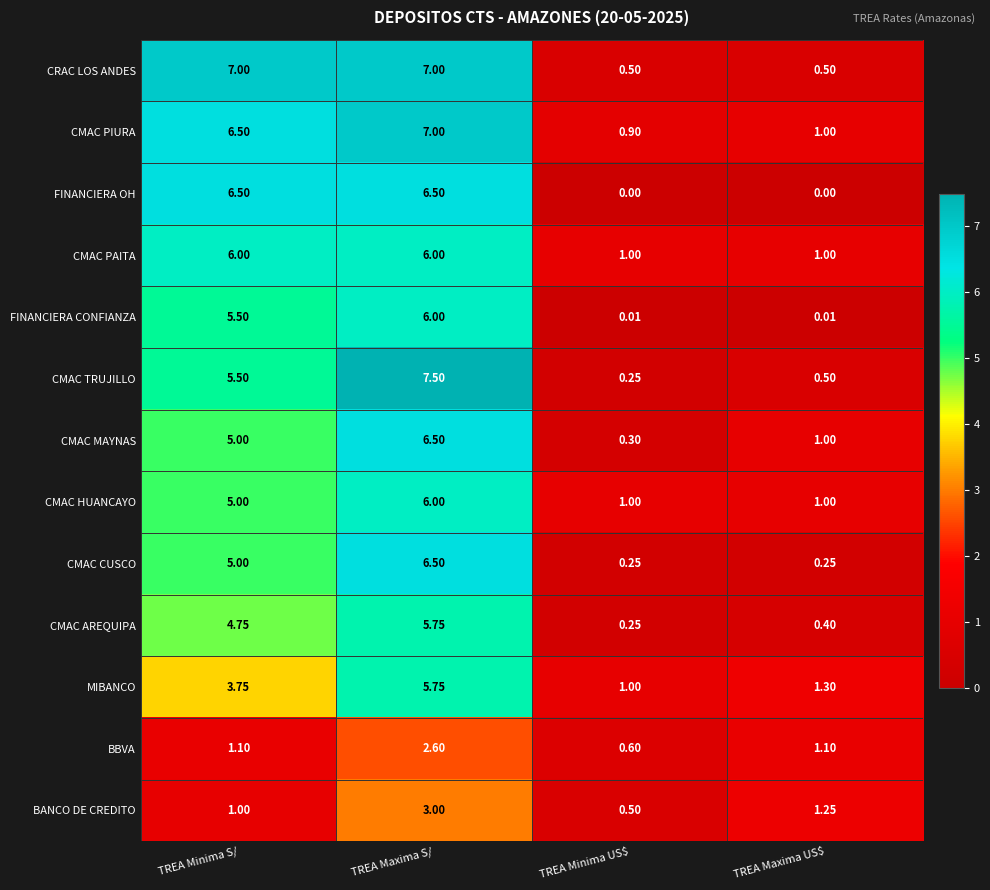

Which category has the lowest value in the CMAC PIURA series?

TREA Minima US$